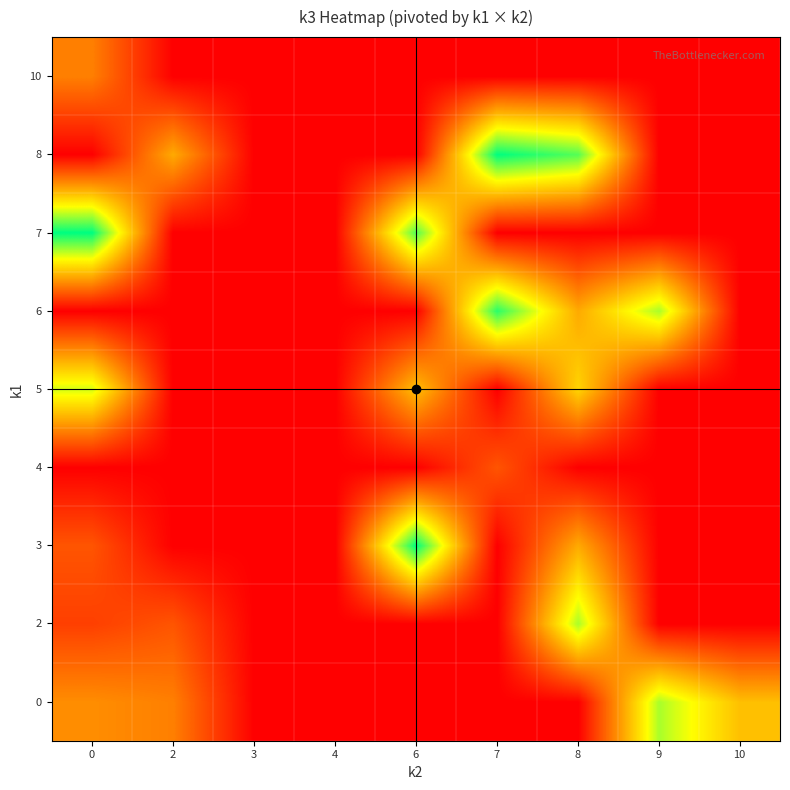

Reading right to left, what are all the values shown in this chart?

0: 10=4.5	9=7.0	8=0.0	7=0.0	6=0.0	4=0.0	3=0.0	2=3.0	0=3.3
2: 10=0.0	9=0.0	8=7.0	7=0.0	6=0.0	4=0.0	3=0.0	2=2.0	0=1.5
3: 10=0.0	9=0.0	8=4.0	7=0.0	6=9.0	4=0.0	3=0.0	2=0.0	0=2.0
4: 10=0.0	9=0.0	8=0.0	7=2.0	6=0.0	4=0.0	3=0.0	2=0.0	0=0.0
5: 10=0.0	9=0.0	8=5.0	7=0.0	6=4.5	4=0.0	3=0.0	2=0.0	0=6.5
6: 10=0.0	9=7.0	8=4.0	7=8.5	6=0.0	4=0.0	3=0.0	2=0.0	0=0.0
7: 10=0.0	9=0.0	8=0.0	7=0.0	6=8.0	4=0.0	3=0.0	2=0.0	0=9.0
8: 10=0.0	9=0.0	8=8.0	7=9.0	6=0.0	4=0.0	3=0.0	2=4.0	0=0.0
10: 10=0.0	9=0.0	8=0.0	7=0.0	6=0.0	4=0.0	3=0.0	2=0.0	0=3.0